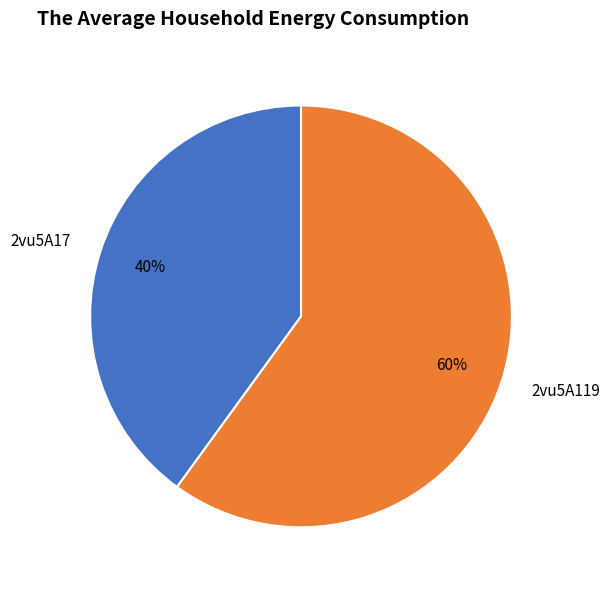

To the nearest percent, what is the average slice percentage?

50%